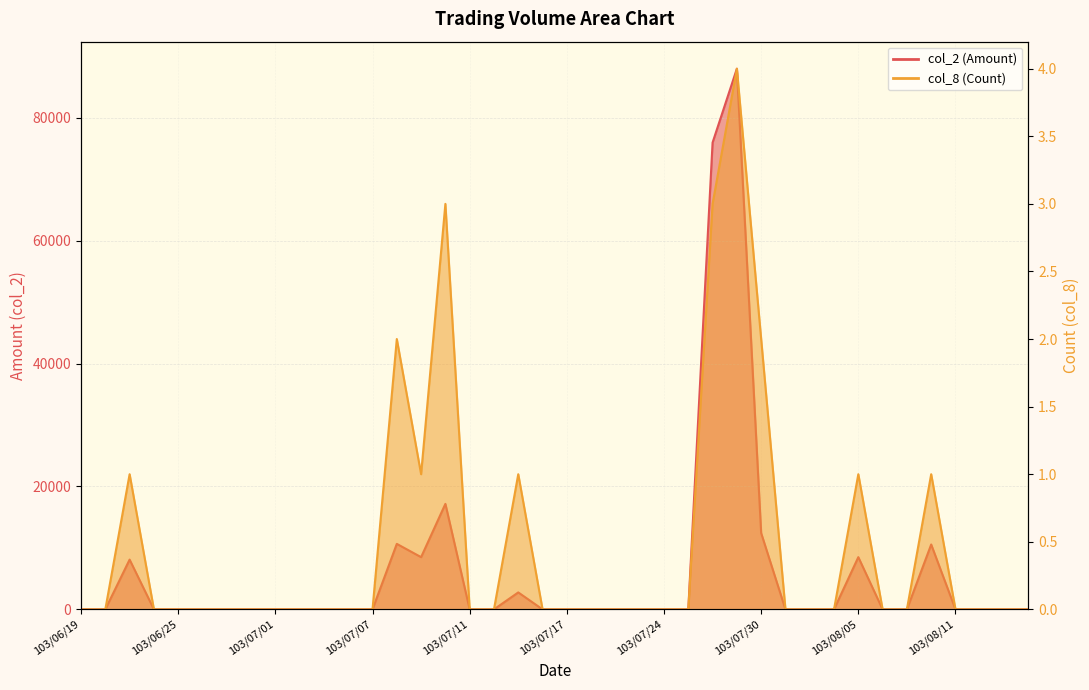

What position from the left is 103/07/01?

9